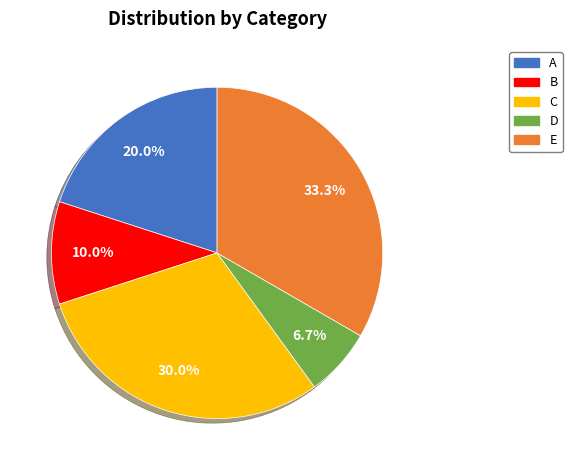

Count the number of slices in the pie.

5